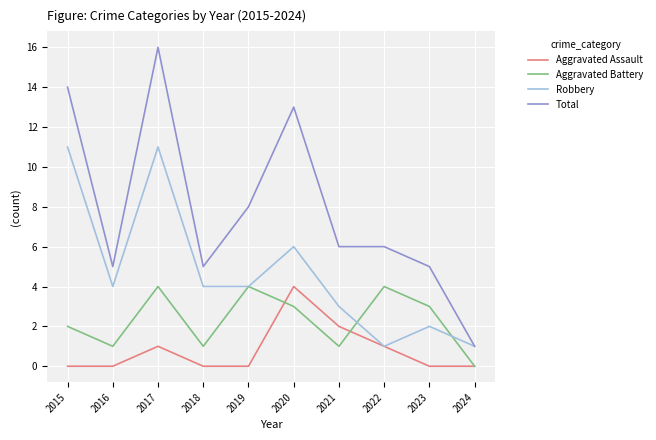

True or false: Total has a value of 16 at 2017.

True